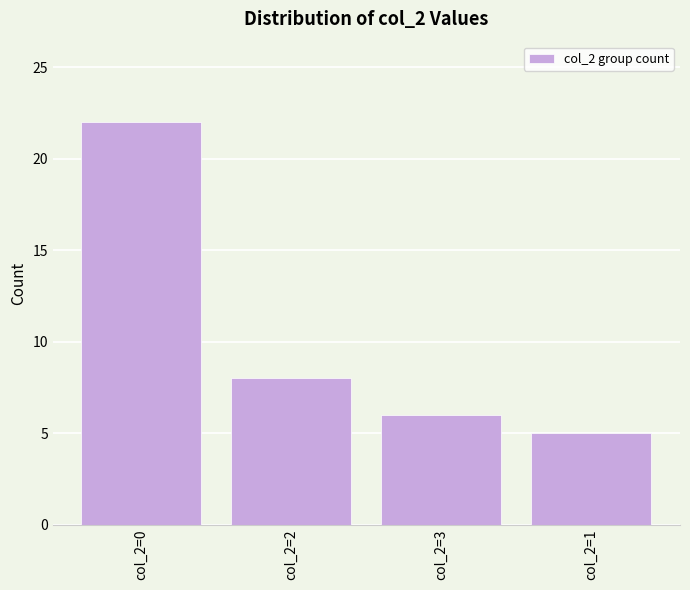

Reading left to right, transcribe all the data shown in this chart.

22	8	6	5